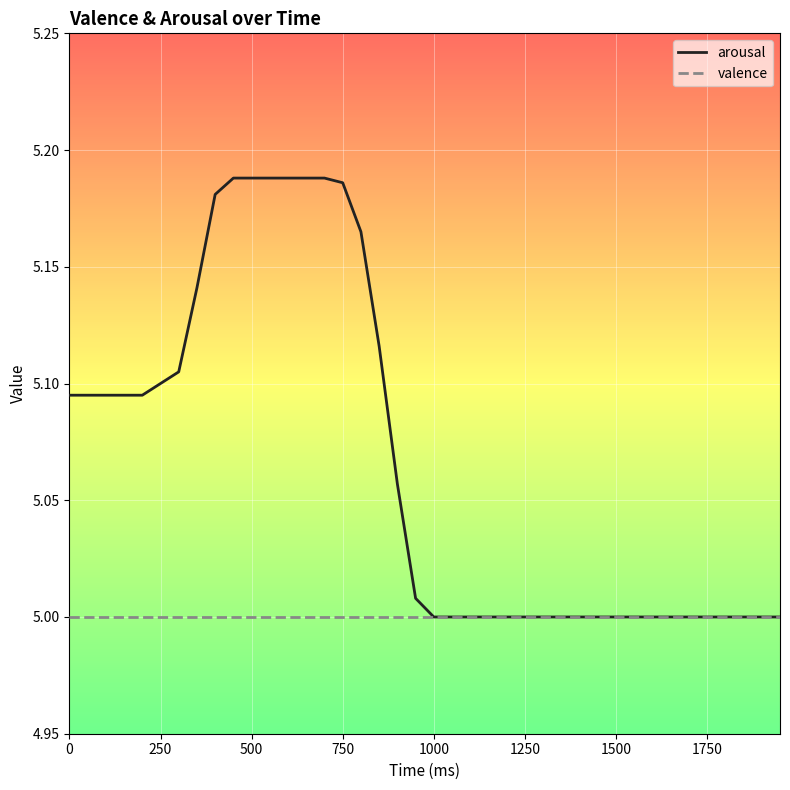

Which series has the widest spread of values?

arousal